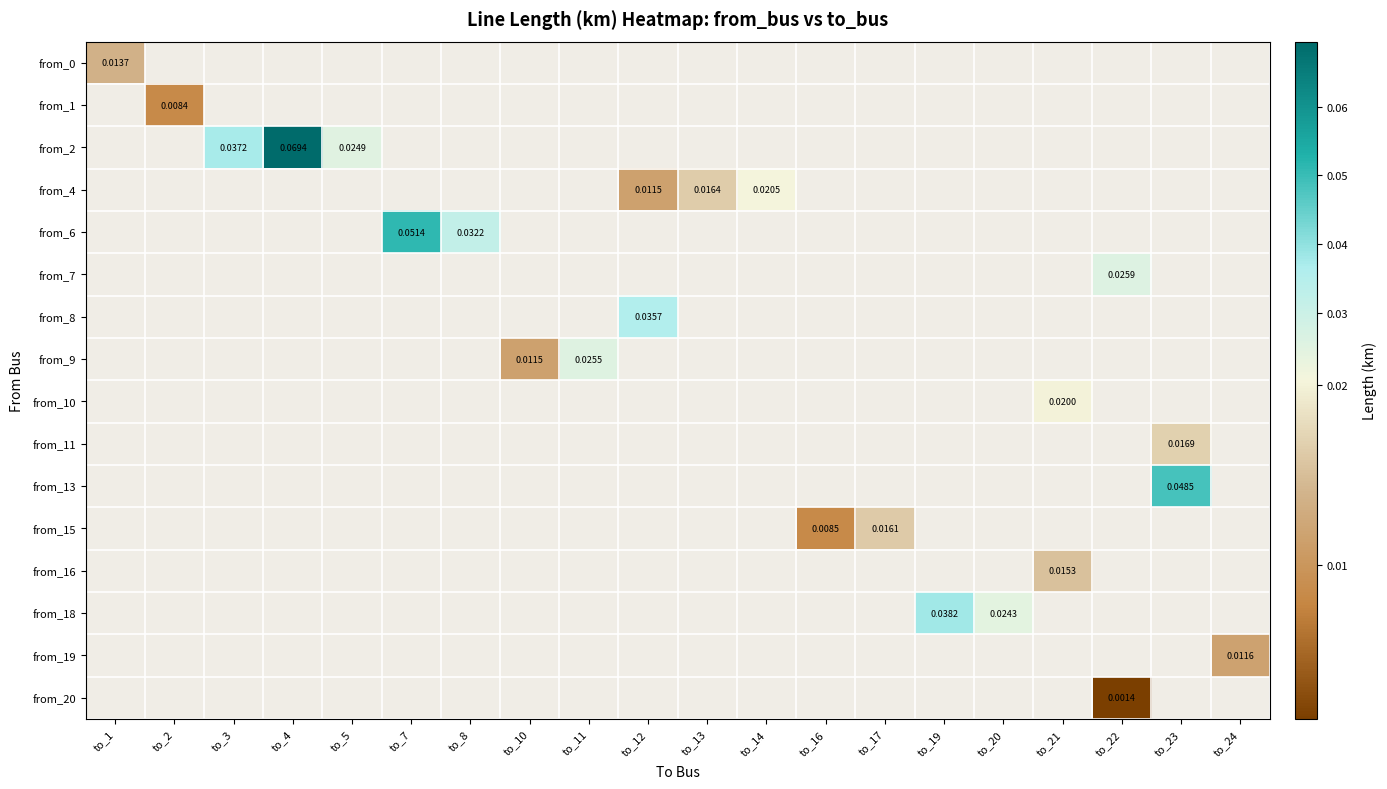

At how many categories does at least one series exceed 0?

20